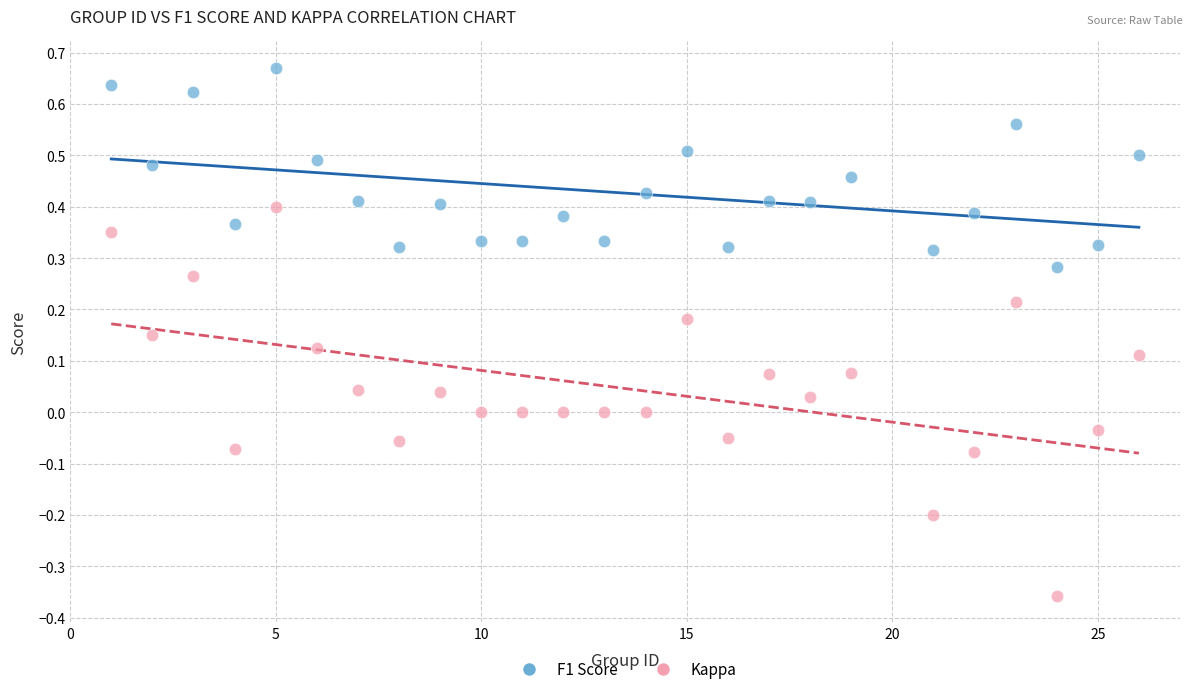

Across all data points, what is the range of Y values (max minus min)?

1.0